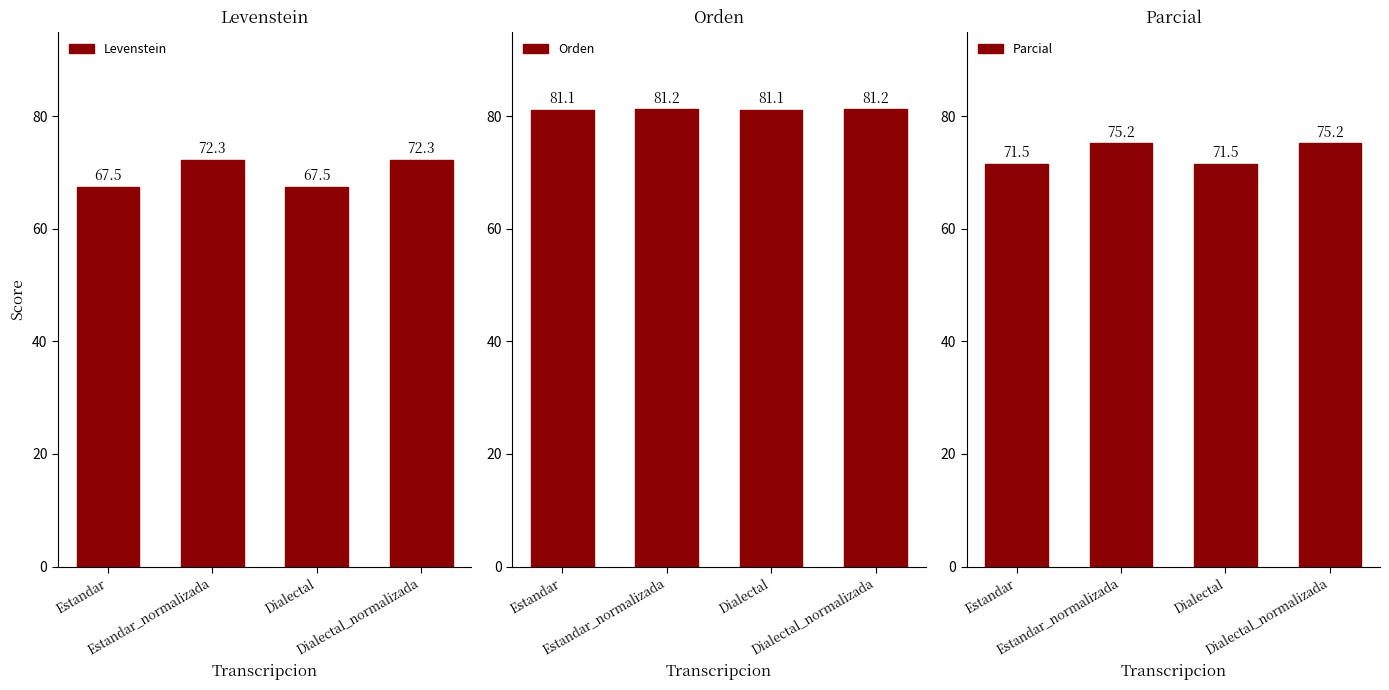

Which category has the highest value in the Levenstein series?

Estandar_normalizada